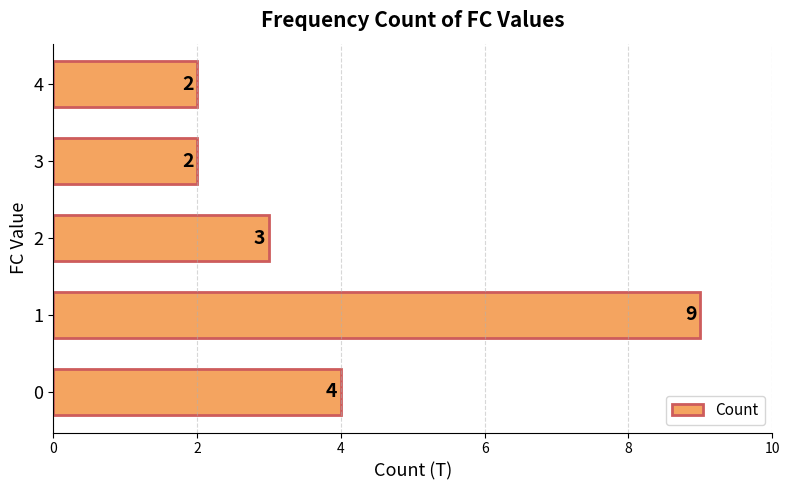

Is it true that the value at 2 is 2?

False